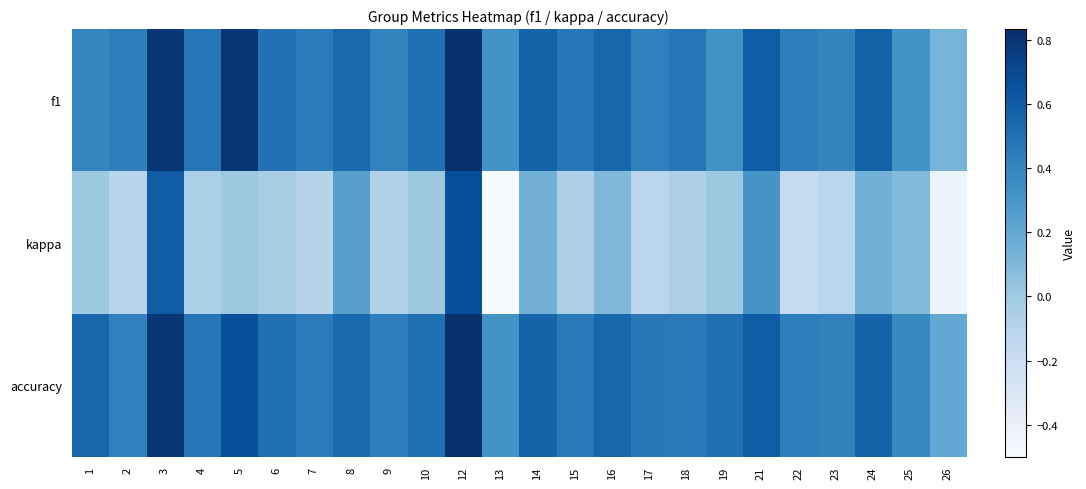

What is the total value across all series at 15?

0.9